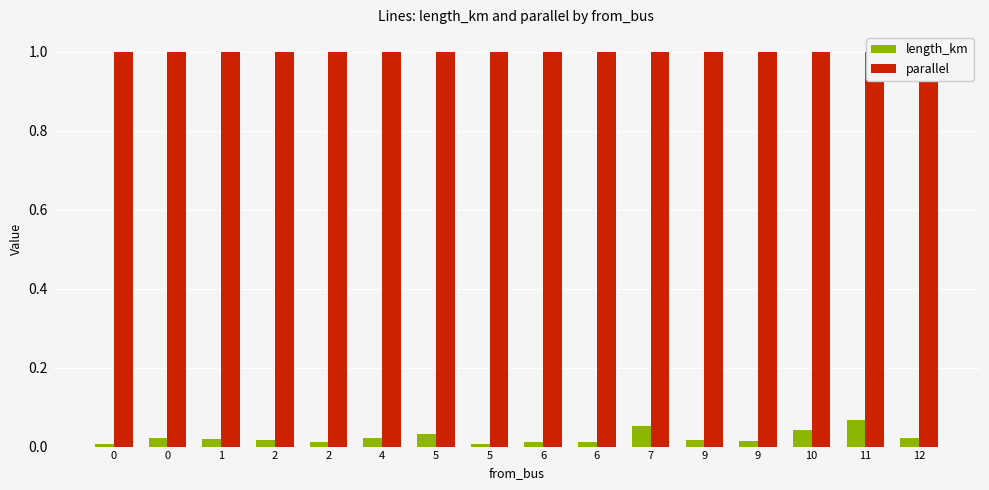

What is the average value of the parallel series?

1.0